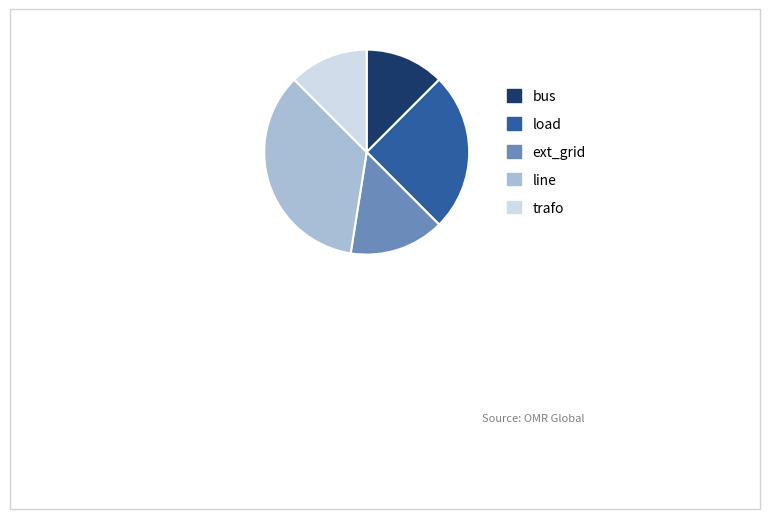

How many slices are in this pie chart?

5